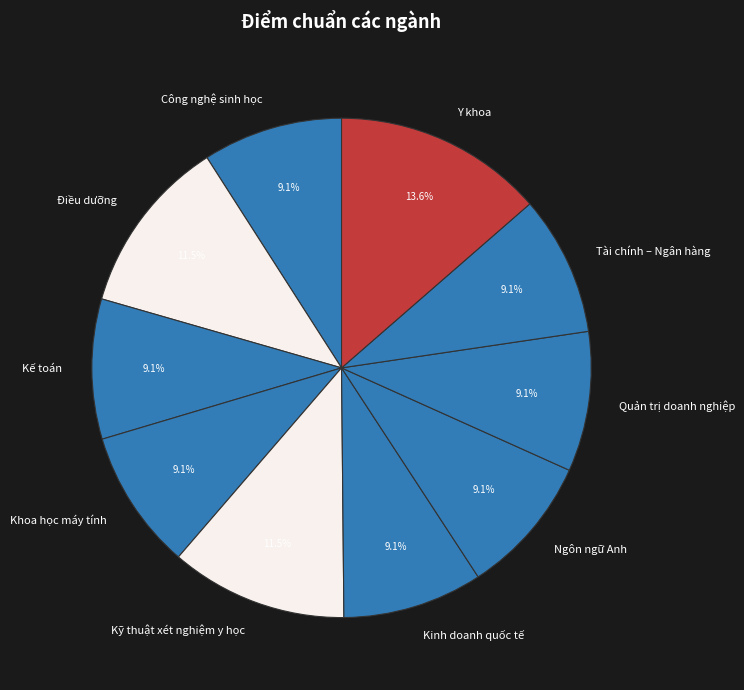

Does Ngôn ngữ Anh represent more than half of the total?

No